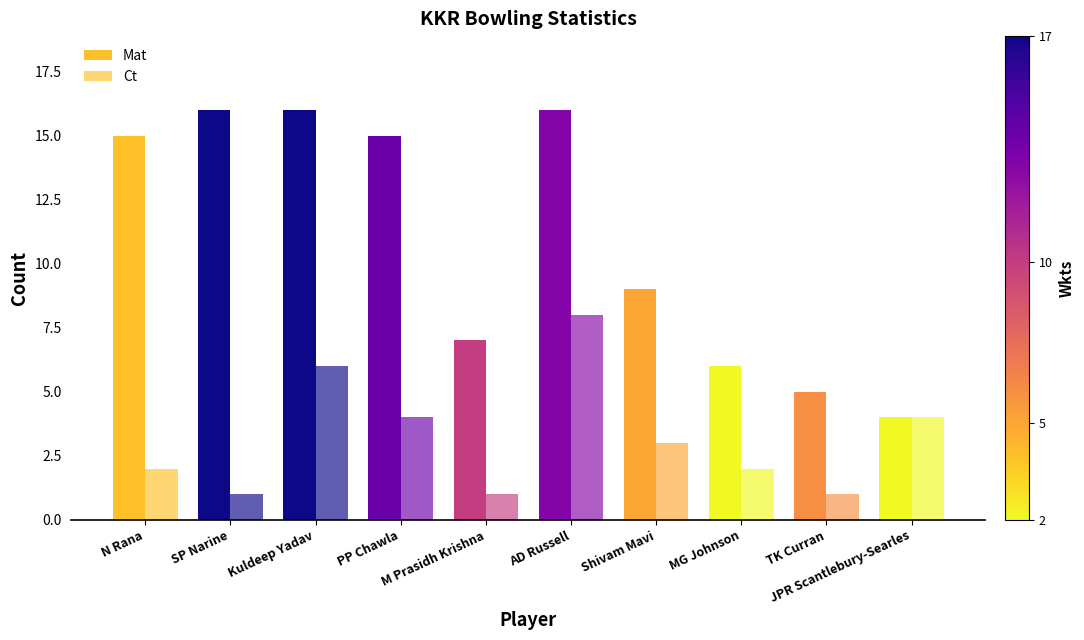

What is the minimum value for Ct?

1